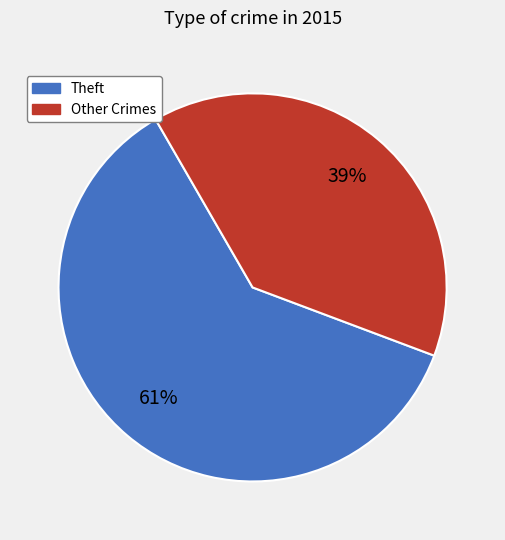

Is there any slice that represents more than half of the pie?

Yes